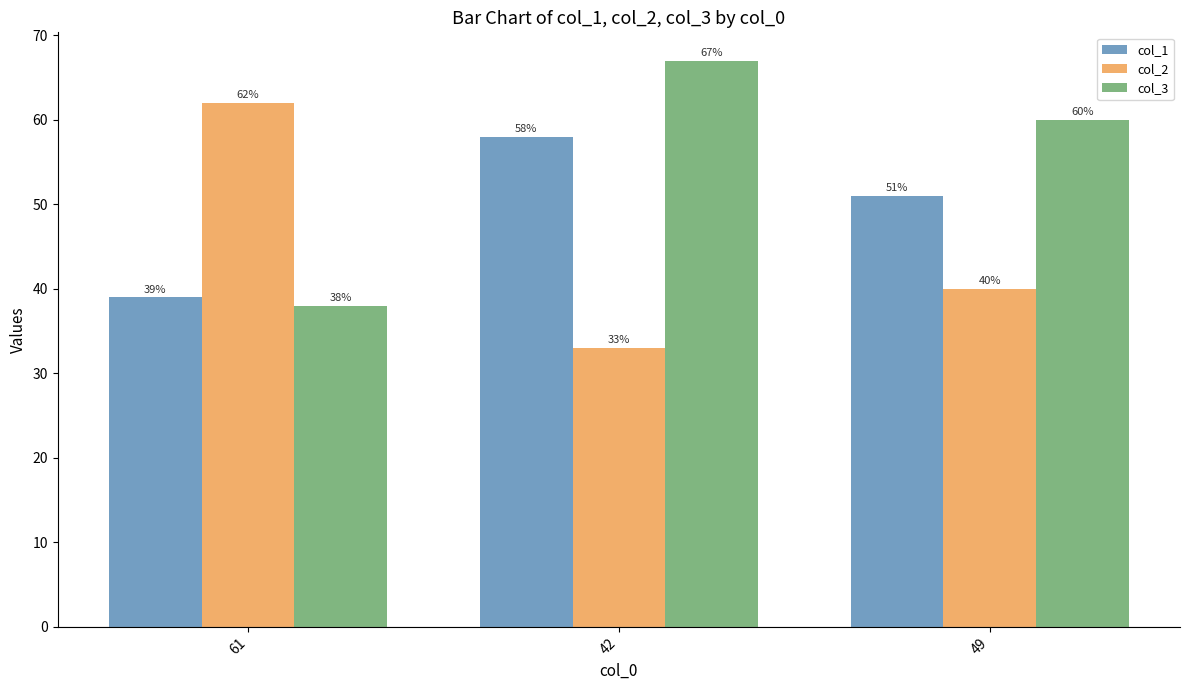

What is the label of the 3rd bar from the left?

49